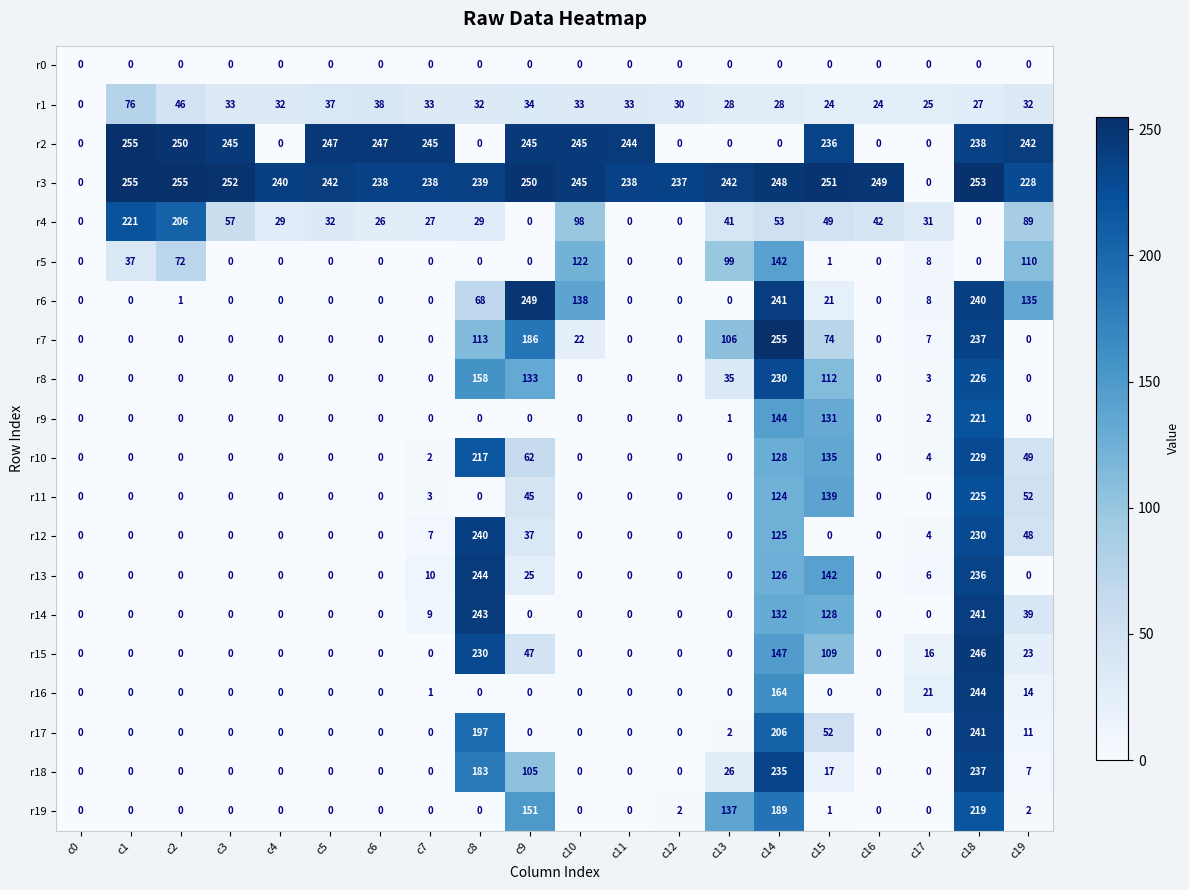

What is the difference between the highest and lowest values at c14?

255